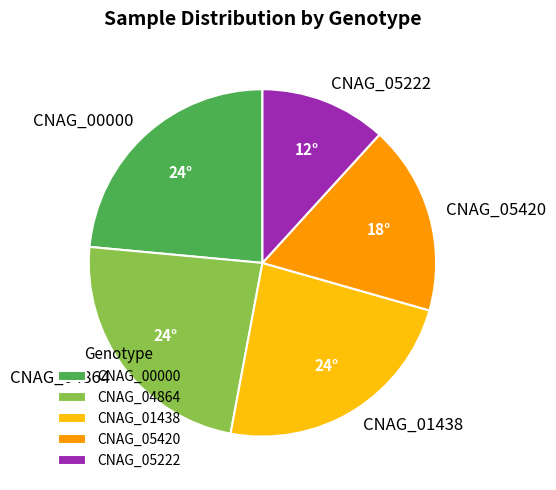

Combined, do CNAG_01438 and CNAG_05420 account for over 50%?

No